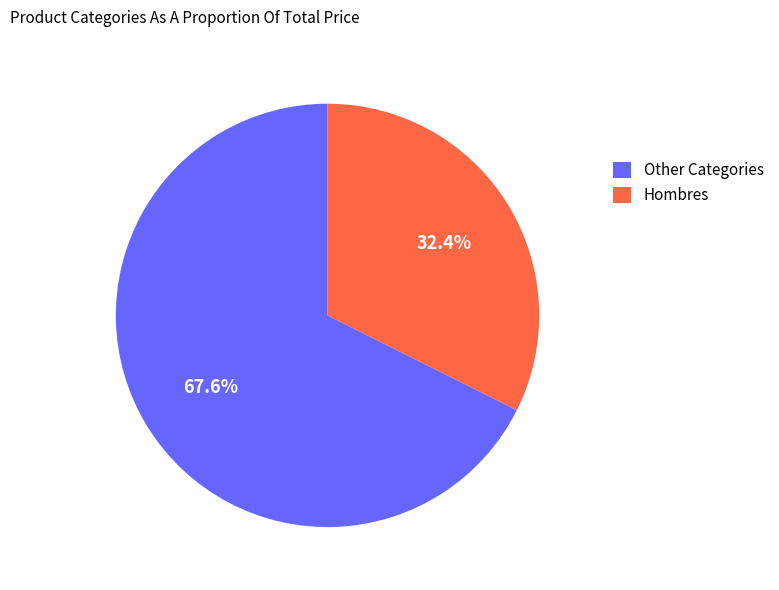

To the nearest percent, what is the difference between the largest and smallest slice percentages?

35%